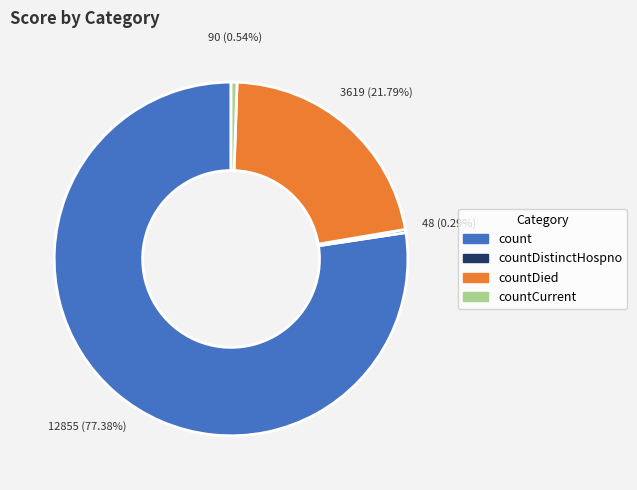

Does count represent more than half of the total?

Yes